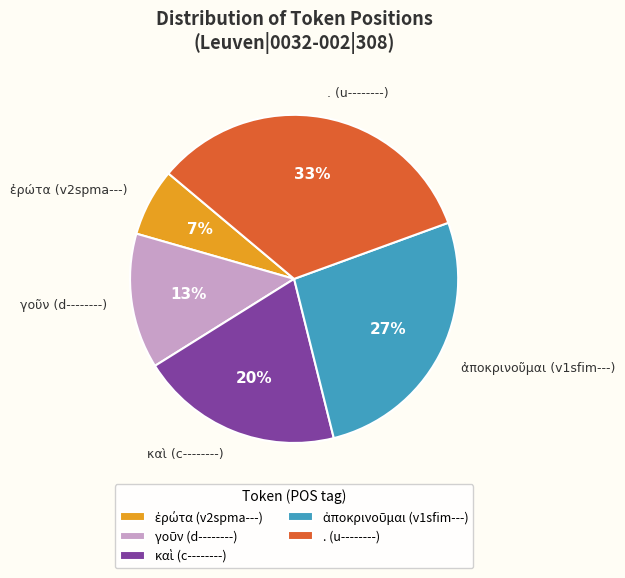

True or false: . (u--------) accounts for 33% of the total.

True